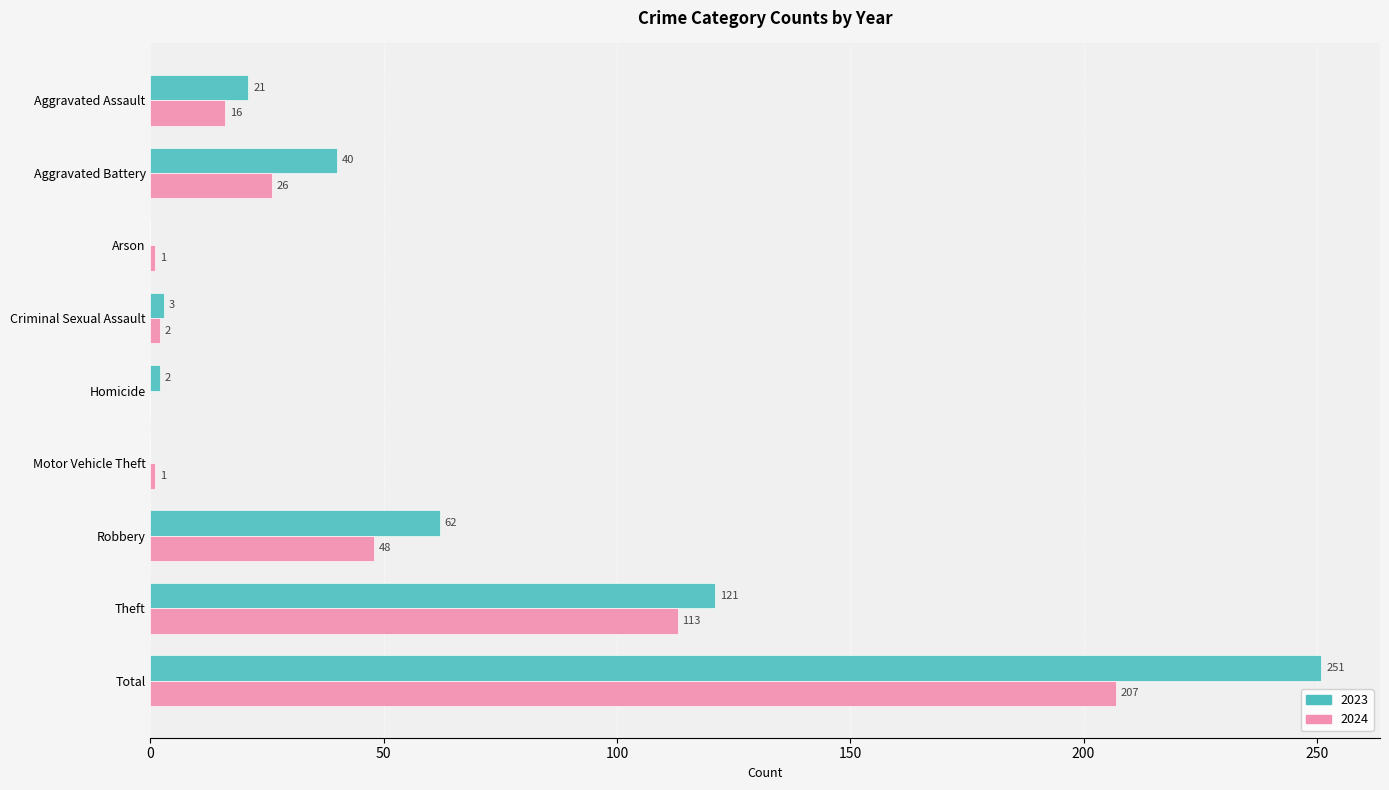

What is the approximate value of 2023 at Robbery, to the nearest 5?

60